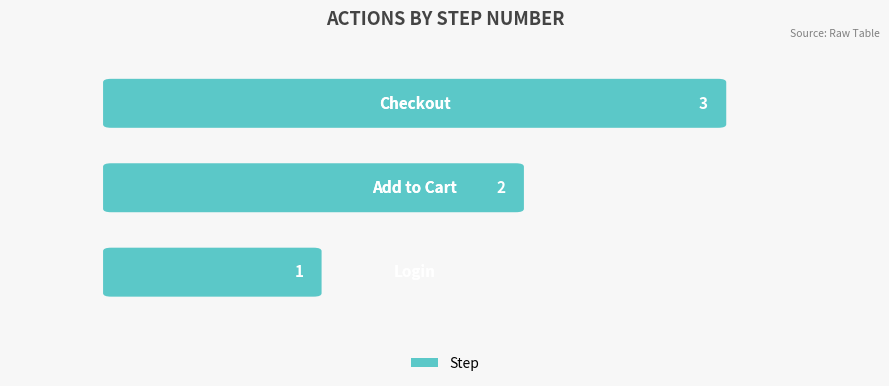

The value at 2 is 4. True or false?

False